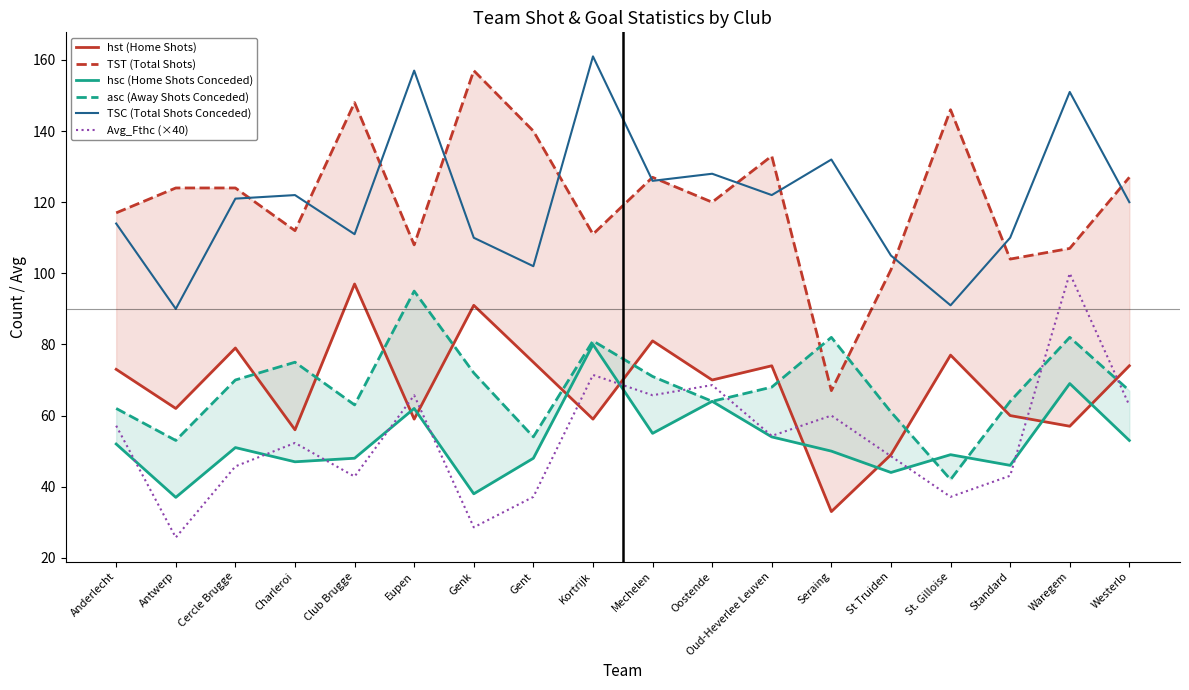

Count the number of categories in the chart.

18